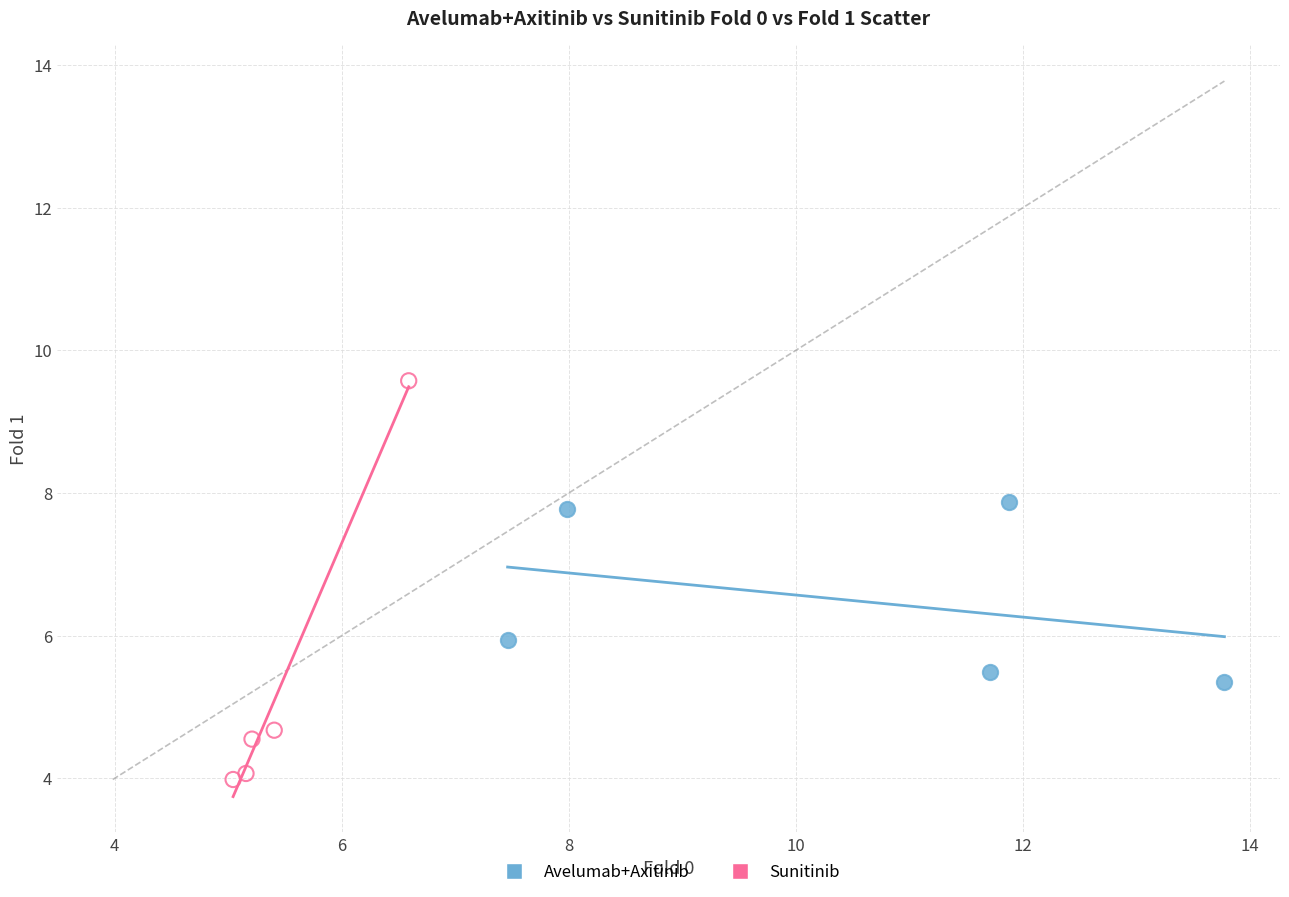

Which series contains the lowest Y value?

Sunitinib